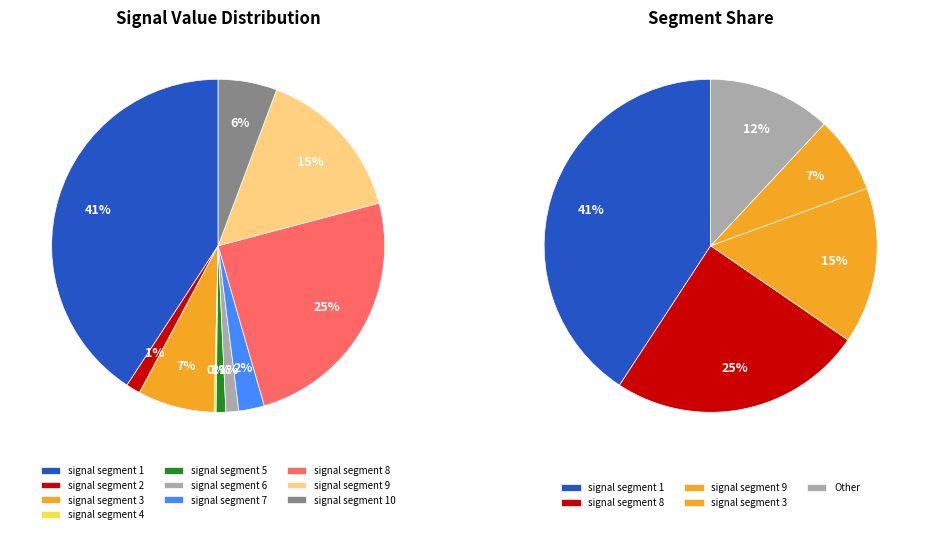

Which category has the smallest portion of the pie?

signal segment 4